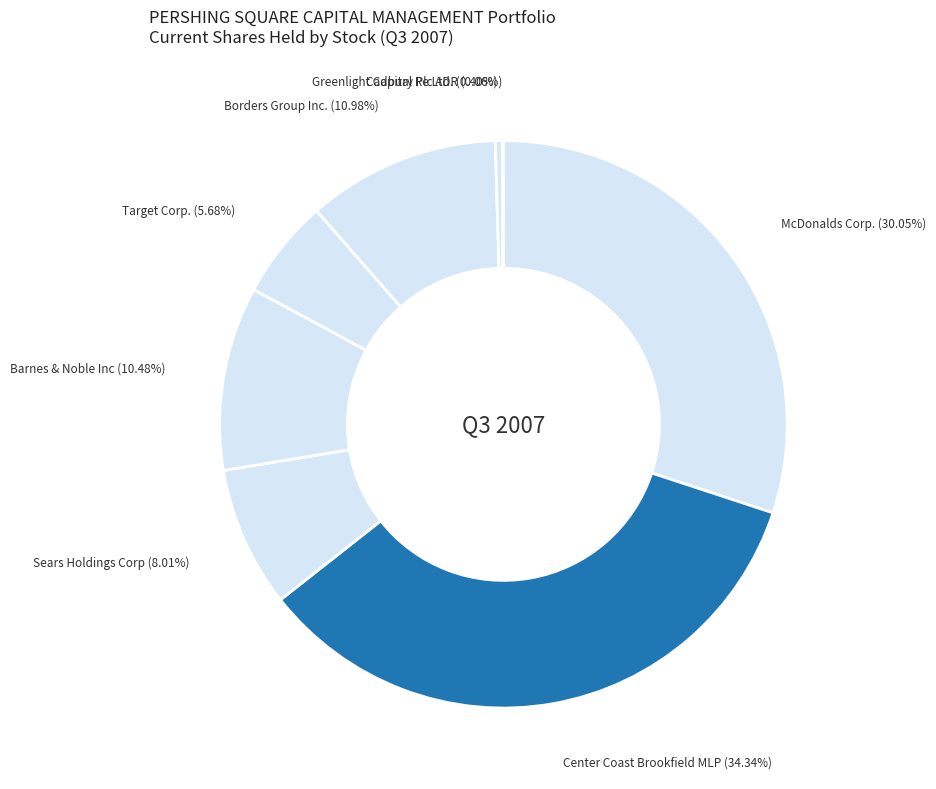

Is Greenlight Capital Re Ltd. the majority of the pie?

No